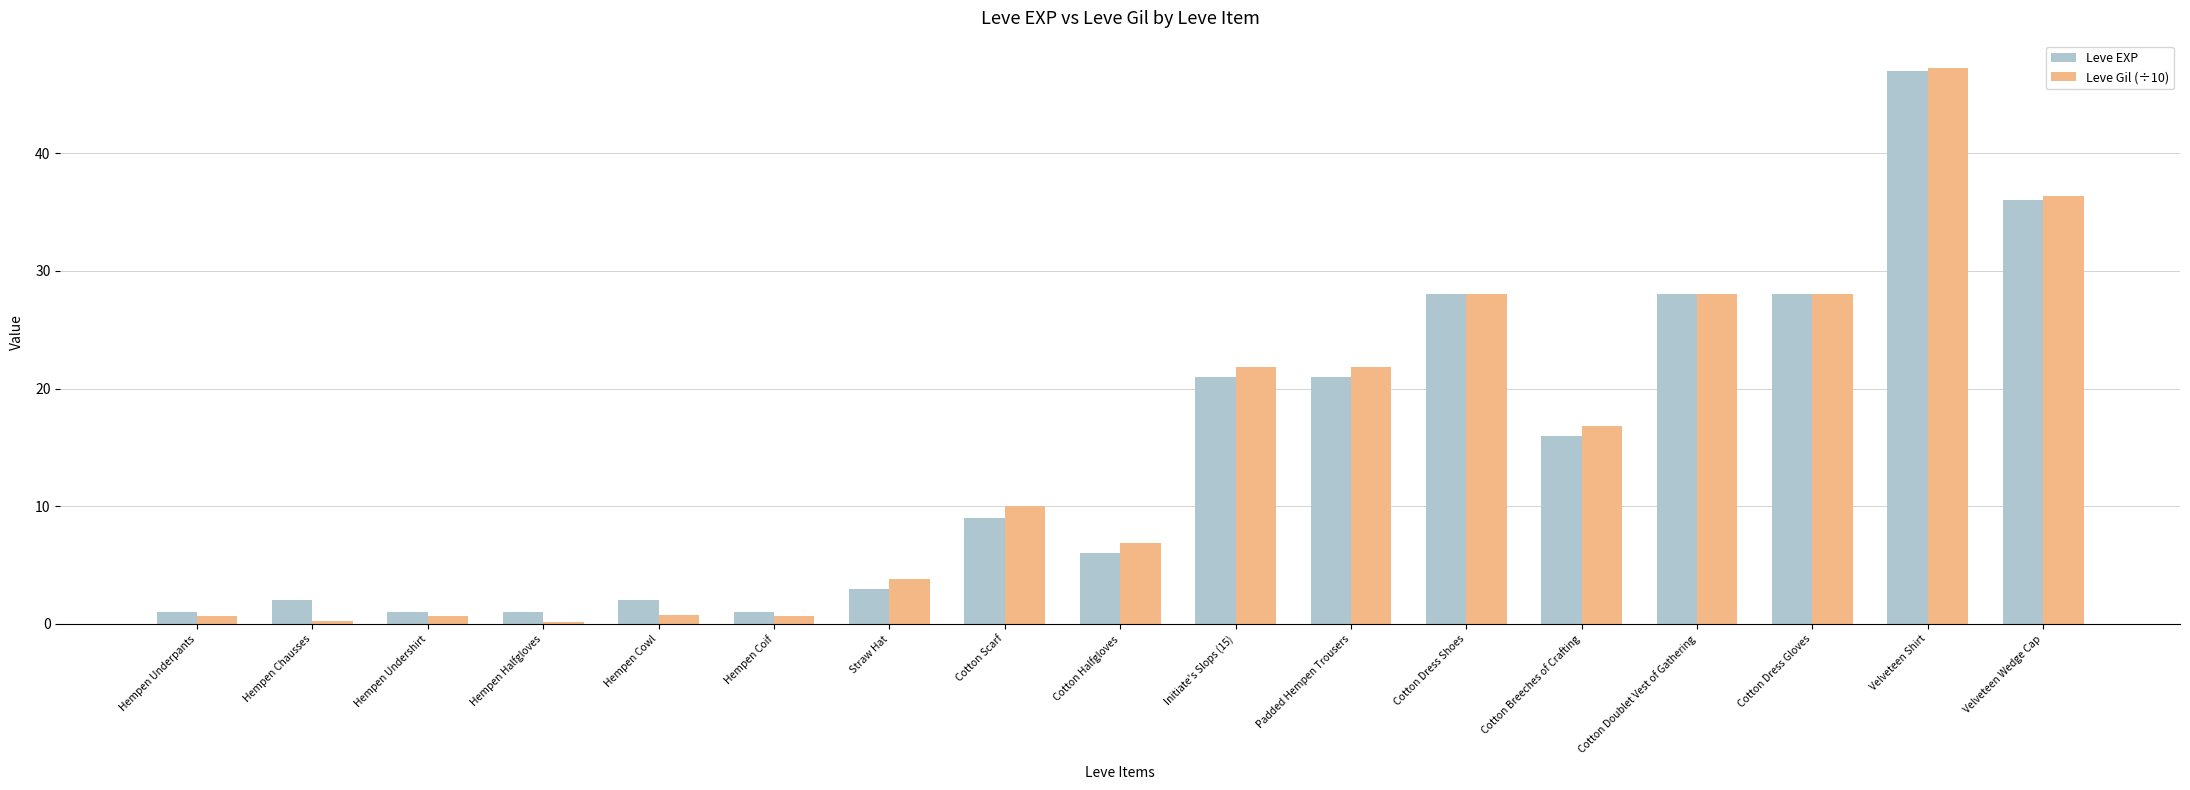

At which label does Leve Gil (÷10) first exceed 9?

Cotton Scarf